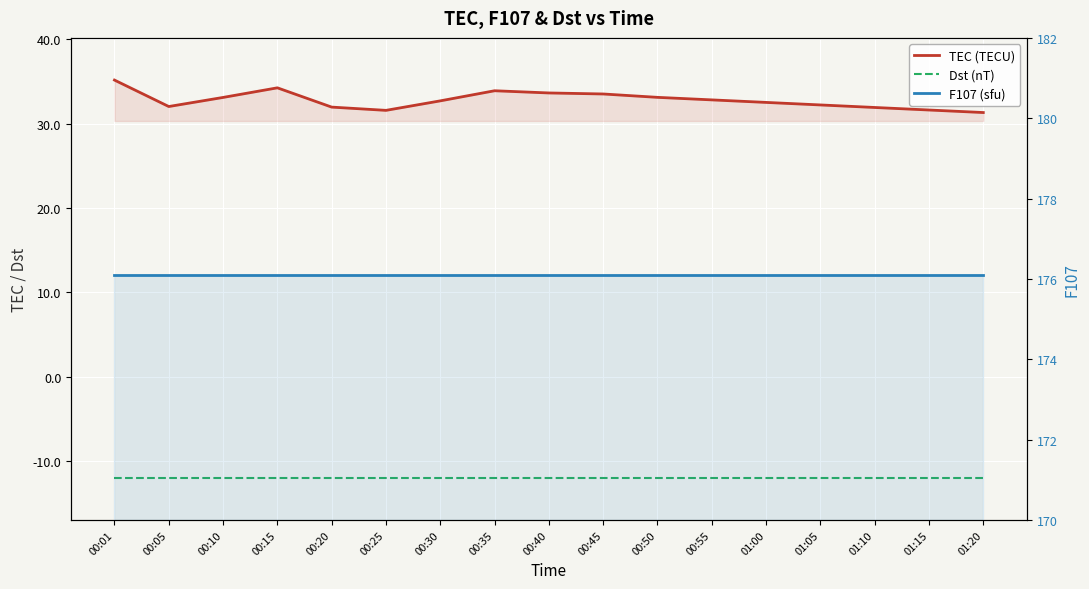

How many lines are shown in the chart?

3